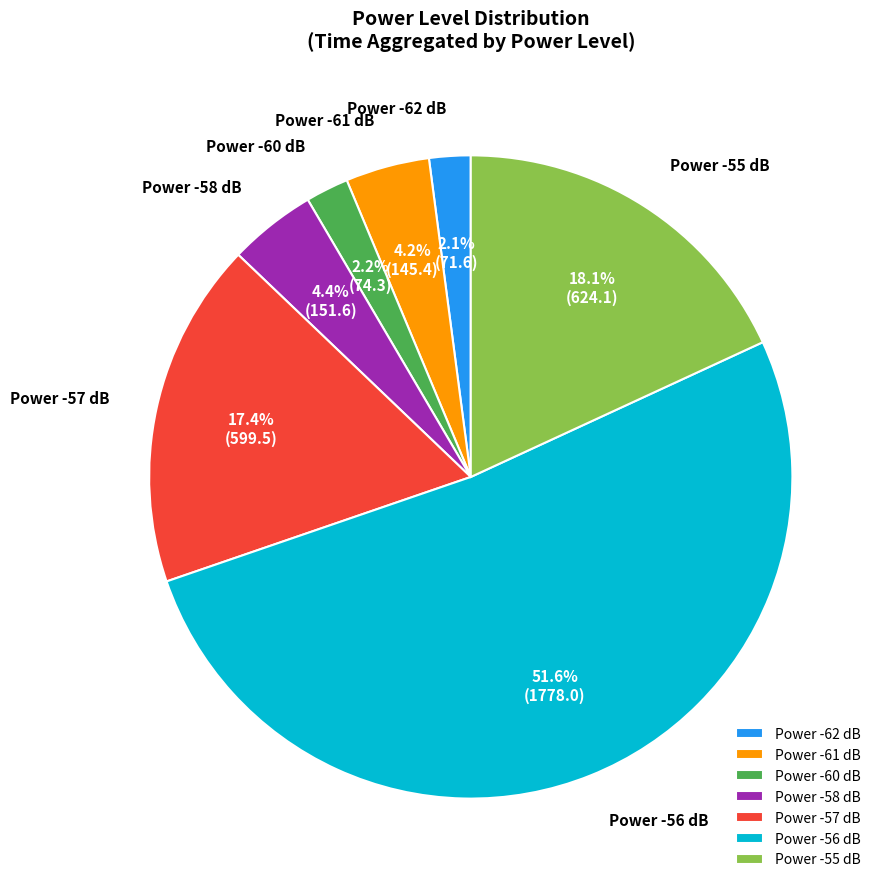

Is there a majority slice in this chart?

Yes